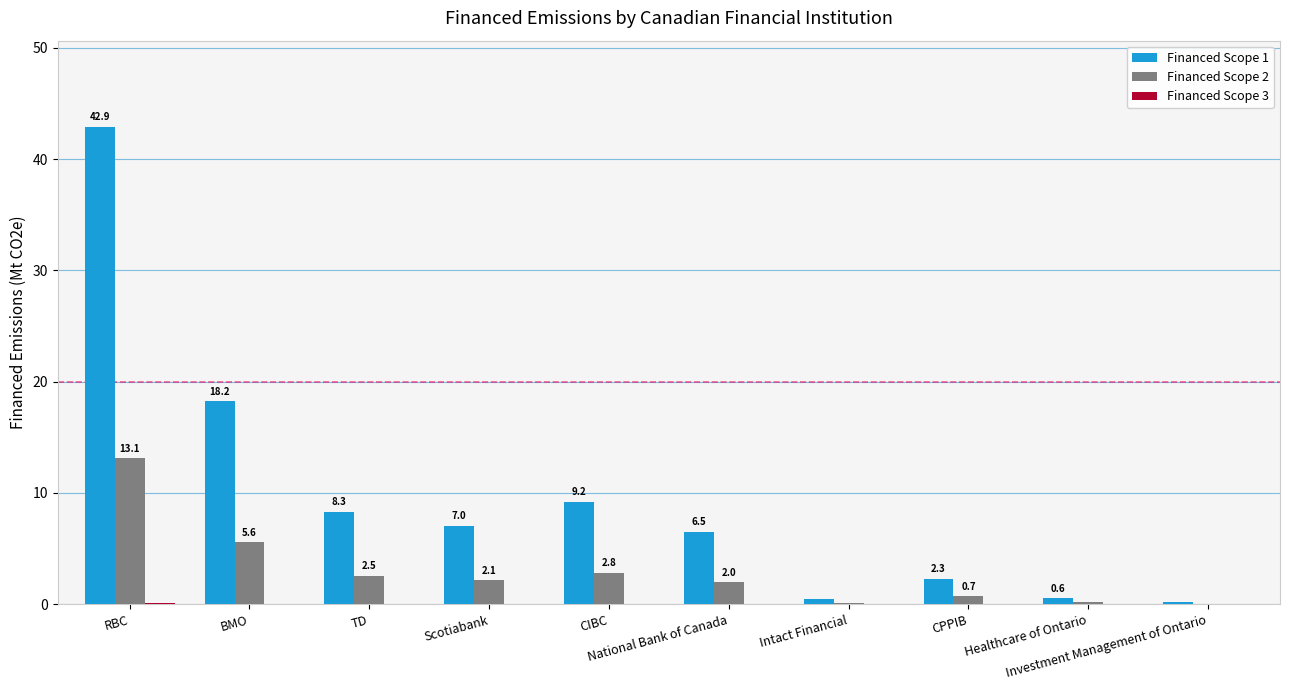

At which label does Financed Scope 1 reach its peak?

RBC